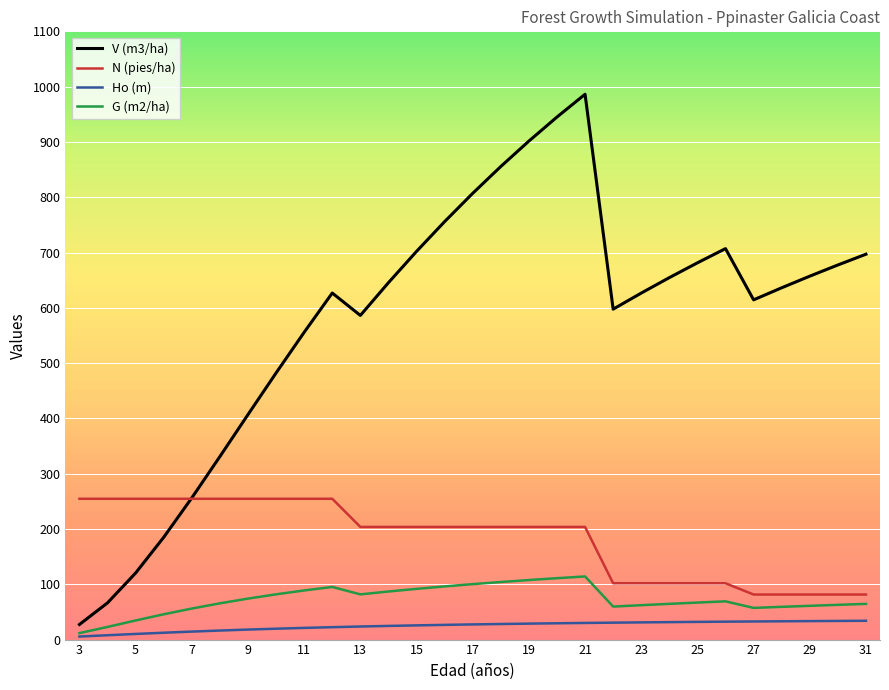

What is the highest value of the N (pies/ha) series?

254.7